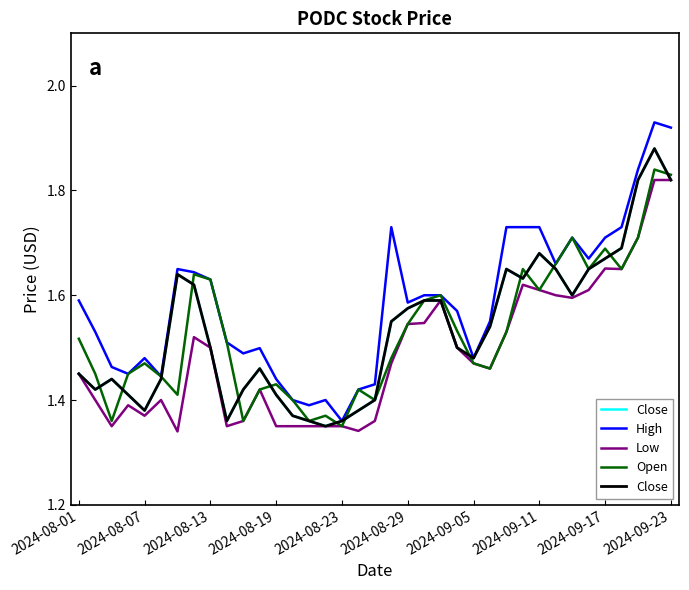

Where is High nearest to the value 1?

2024-08-23